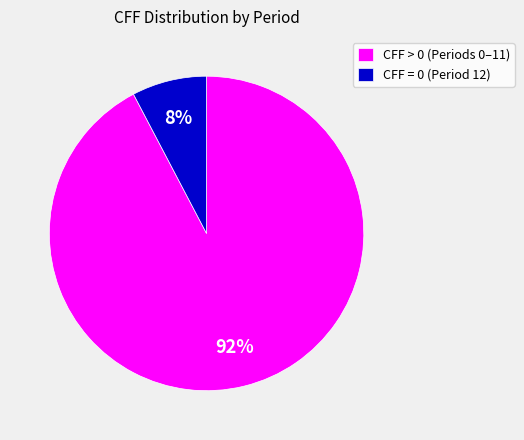

To the nearest percent, what is the average slice percentage?

50%